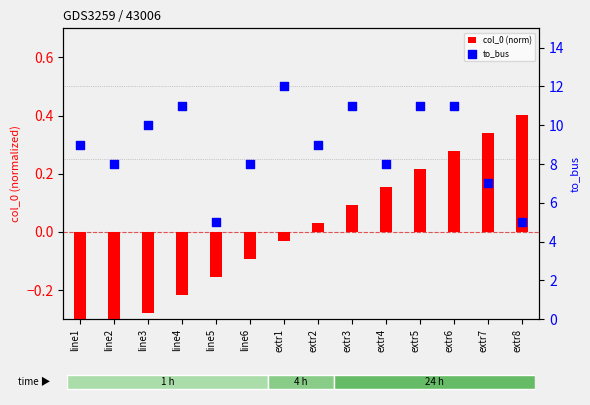

Which series has the largest total across all categories?

to_bus